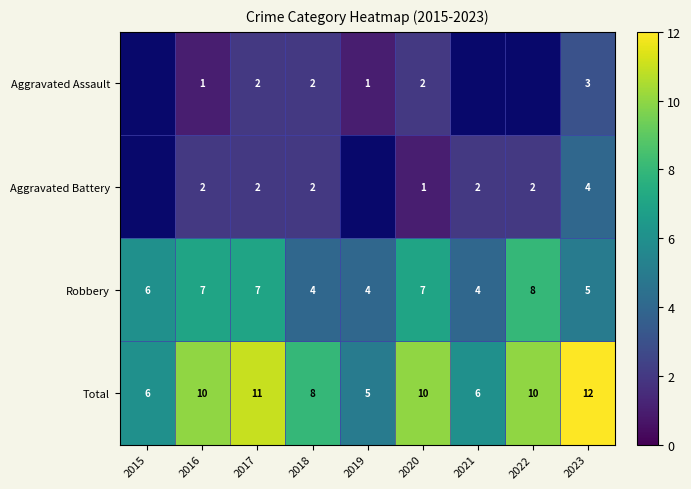

The value of Robbery at 2020 is 10. True or false?

False